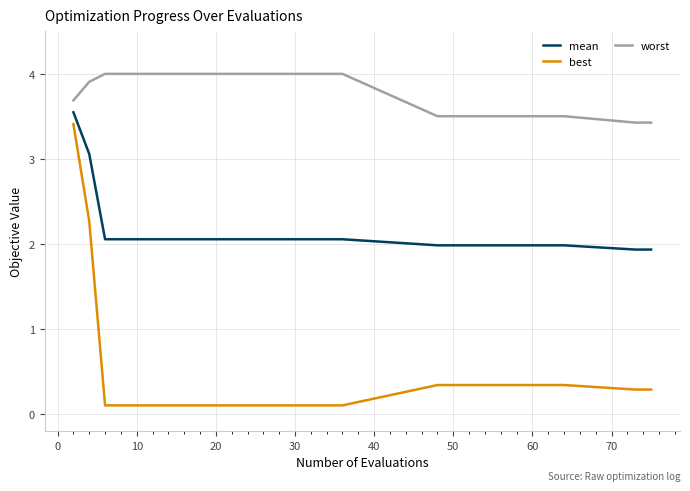

What are all the series names shown in the legend?

mean, best, worst